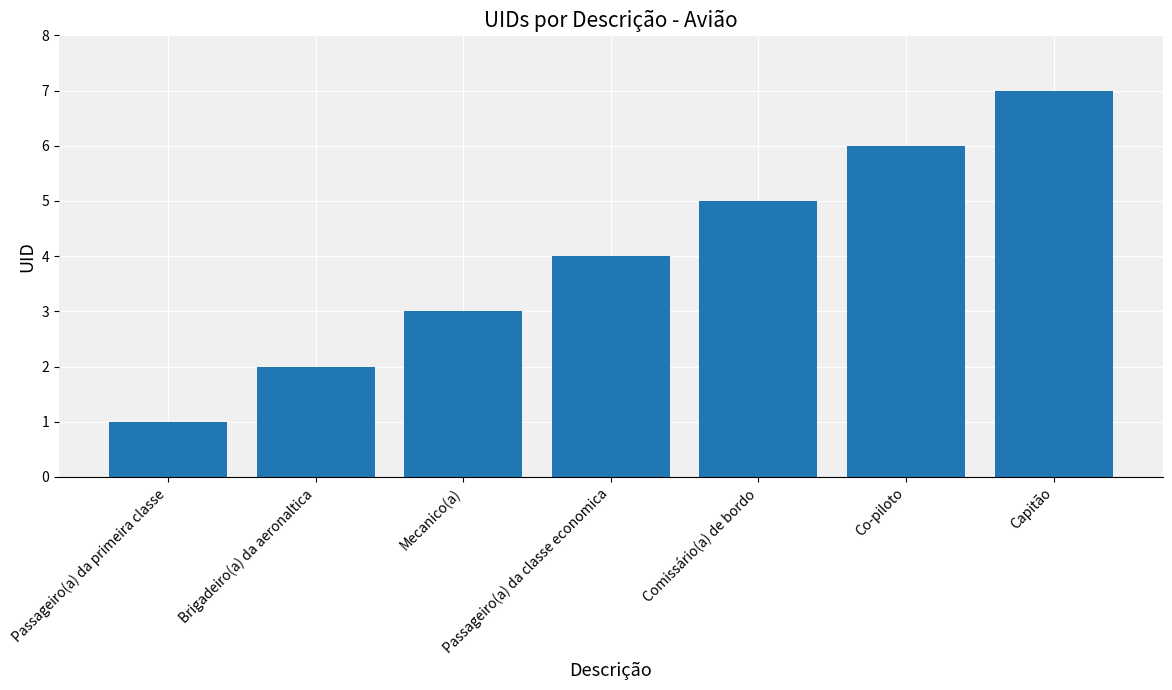

What position from the right is Comissário(a) de bordo?

3